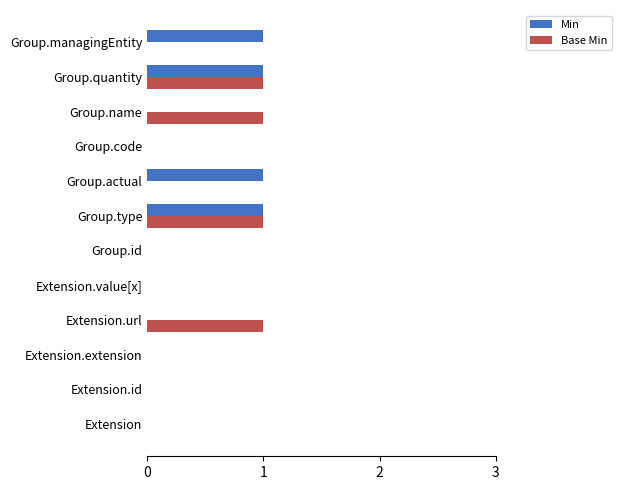

Which series changed the most between Extension.id and Group.managingEntity?

Min